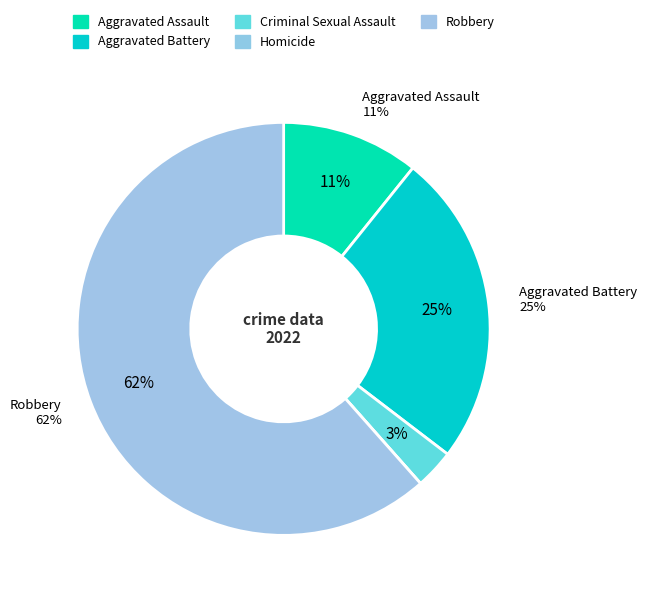

Between Criminal Sexual Assault and Aggravated Assault, which is larger?

Aggravated Assault